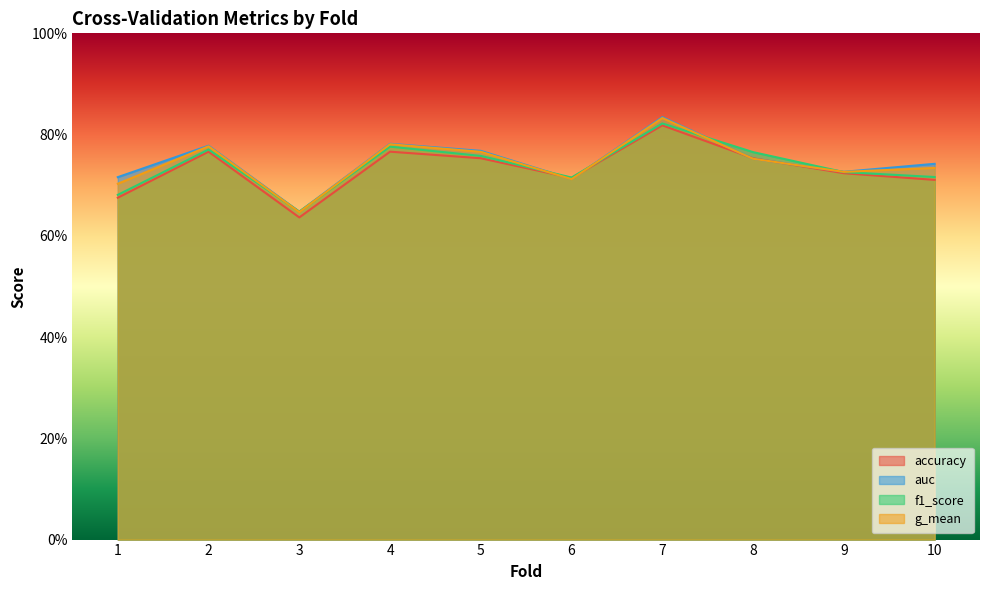

Which category has the highest value in the auc series?

7